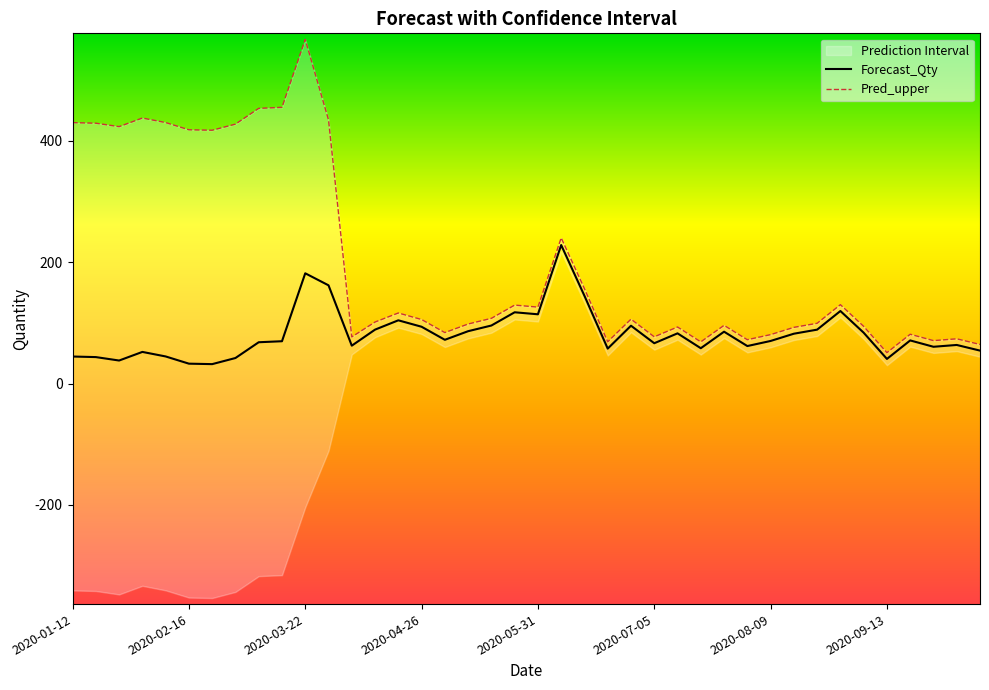

Where is Pred_upper nearest to the value 309?

2020-06-07